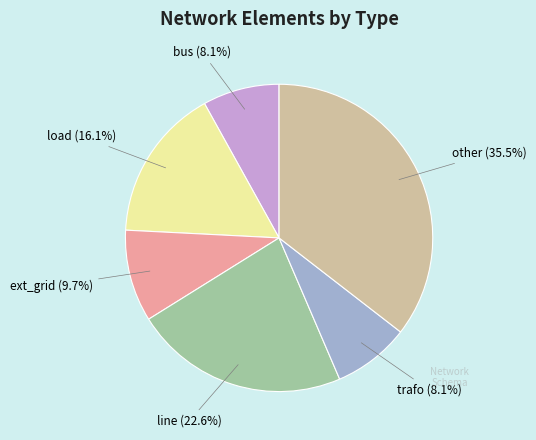

Is there a majority slice in this chart?

No